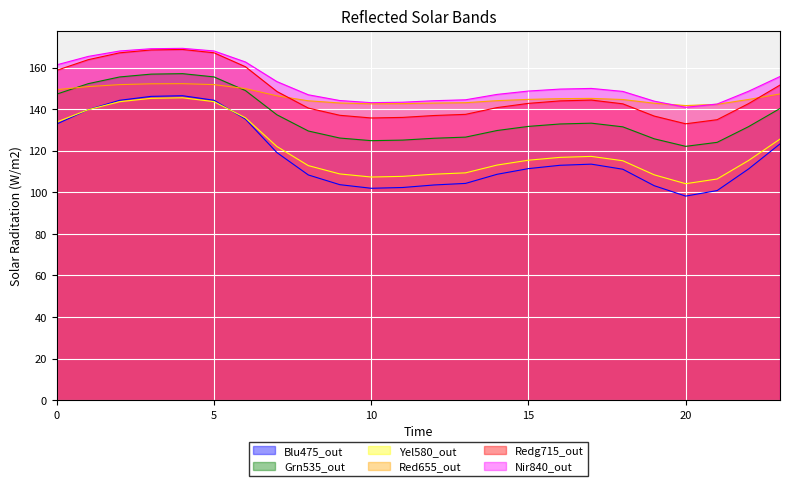

Reading left to right, what are all the values shown in this chart?

col_2: 147.2	152.3	155.5	156.8	157.1	155.5	148.9	137.3	129.5	126.1	124.8	125.1	126.0	126.5	129.7	131.7	132.9	133.3	131.5	125.7	122.1	124.0	131.6	140.3
col_3: 133.8	139.7	143.6	145.2	145.5	143.6	135.8	122.0	112.8	108.8	107.4	107.7	108.7	109.4	113.1	115.4	116.8	117.3	115.2	108.4	104.1	106.4	115.3	125.6
col_8: 149.4	150.9	151.8	152.2	152.3	151.8	149.9	146.4	144.0	143.0	142.6	142.7	142.9	143.1	144.1	144.7	145.1	145.2	144.6	142.9	141.7	142.3	144.7	147.3
col_9: 158.7	163.8	167.1	168.5	168.7	167.1	160.4	148.5	140.5	137.0	135.8	136.0	136.9	137.5	140.7	142.8	144.0	144.4	142.6	136.7	133.0	134.9	142.7	151.6
col_10: 161.3	165.4	168.0	169.1	169.2	168.0	162.7	153.3	146.9	144.1	143.1	143.3	144.1	144.5	147.1	148.7	149.6	150.0	148.5	143.8	140.9	142.5	148.6	155.7
col_1: 132.9	139.8	144.3	146.1	146.5	144.3	135.2	119.1	108.4	103.7	101.9	102.3	103.5	104.3	108.7	111.4	113.0	113.5	111.1	103.2	98.2	100.8	111.2	123.3